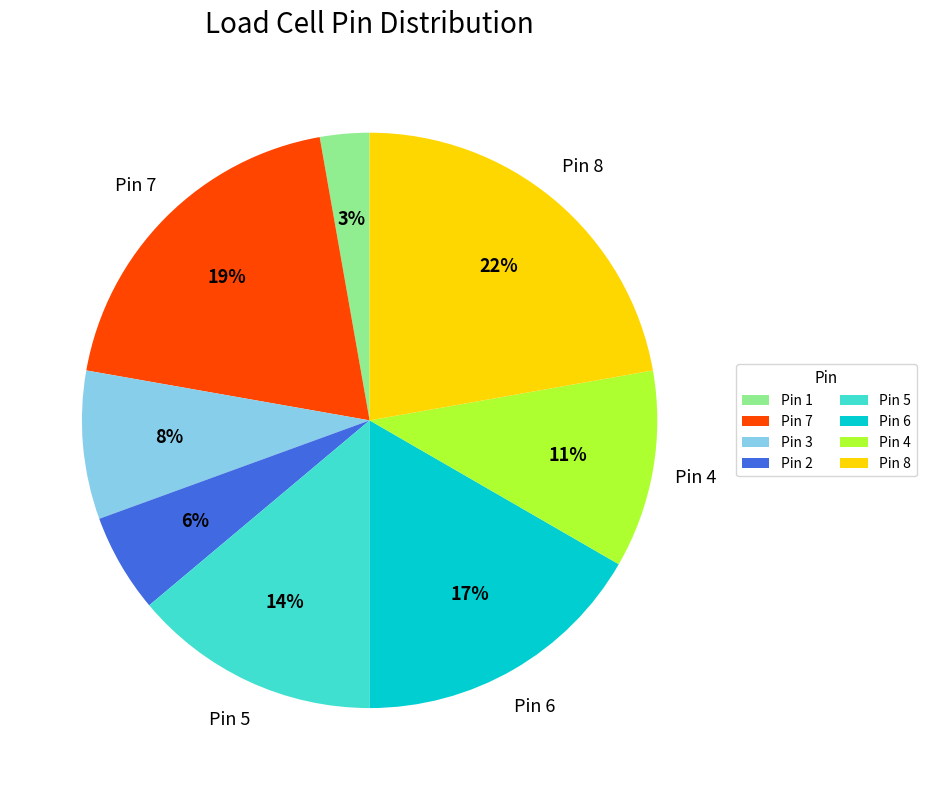

Does any single category account for the majority?

No